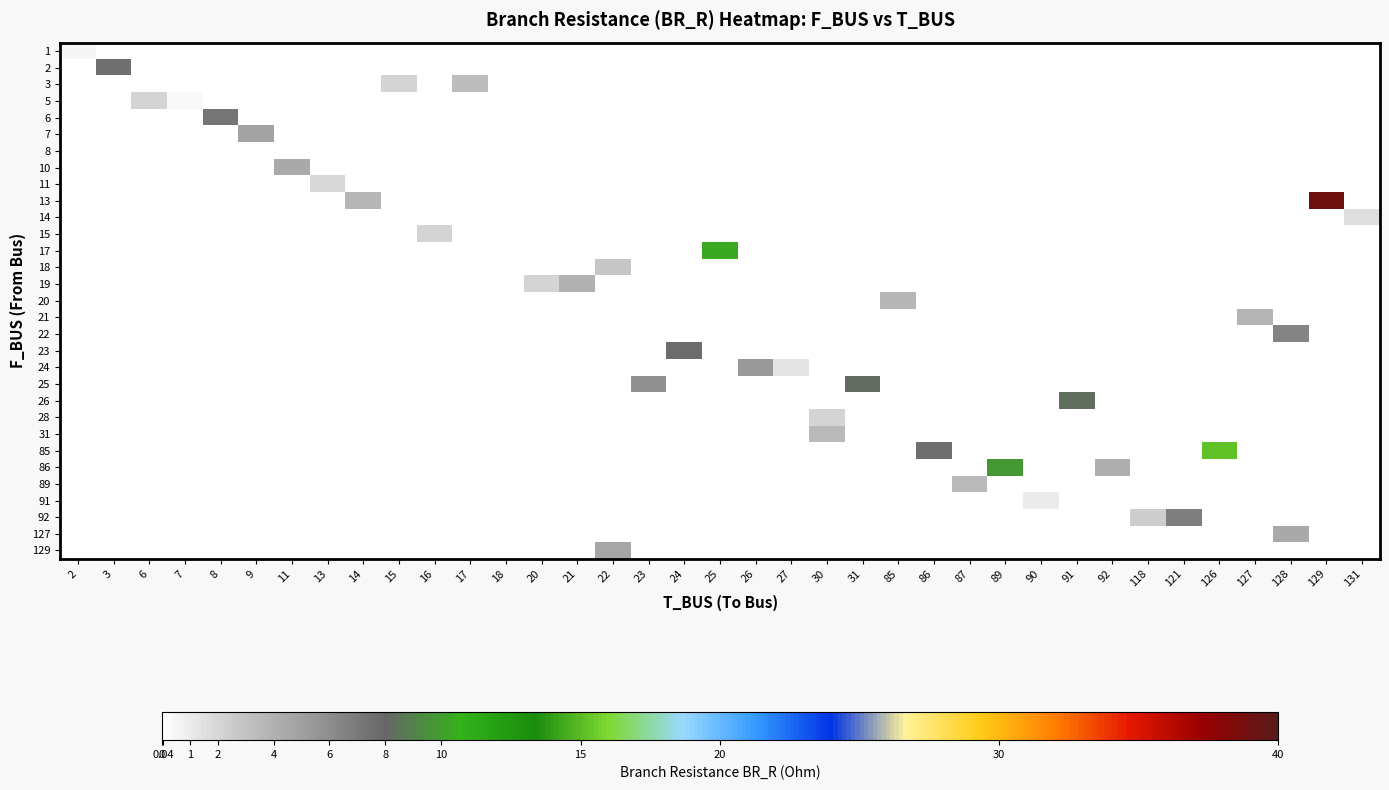

At which category does the chart reach its peak across all series?

129